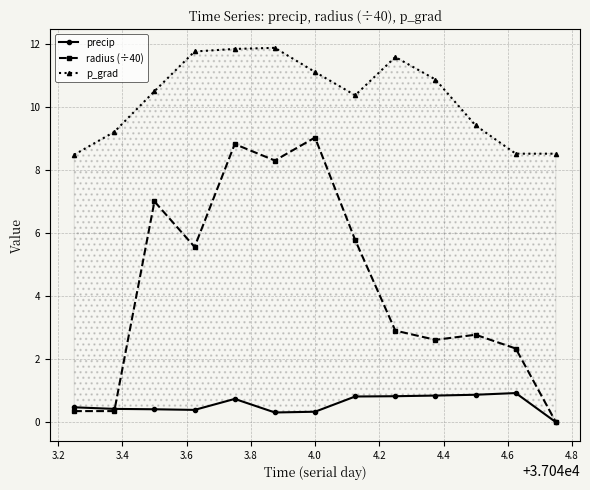

How many categories are shown in the chart?

13